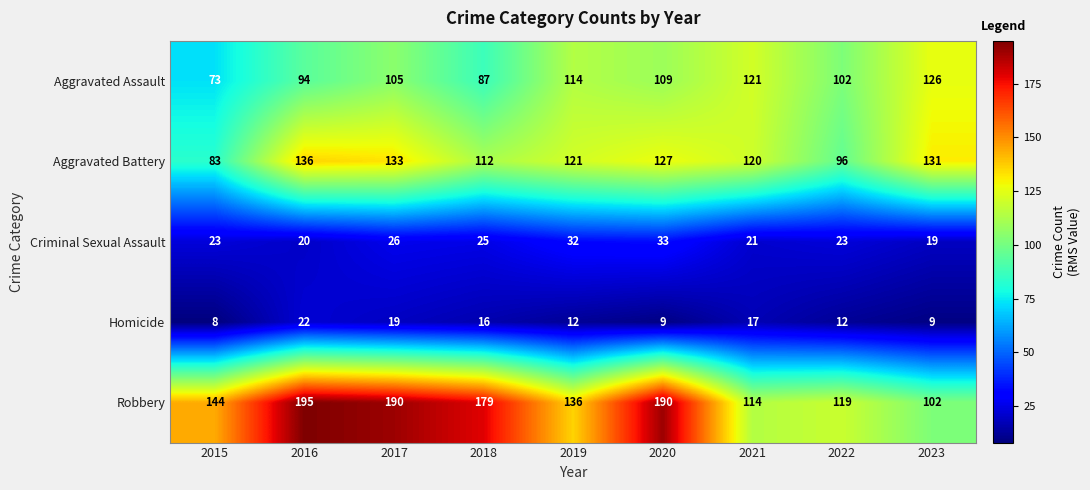

What is the smallest value displayed?

8